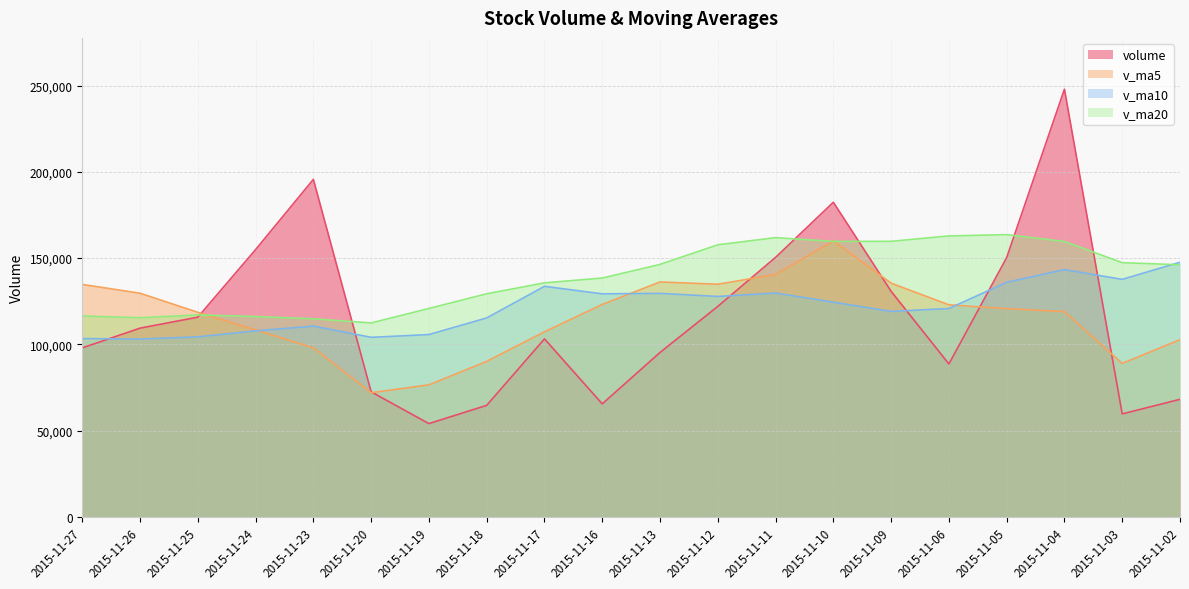

Does the chart display data point markers on the line(s)?

No